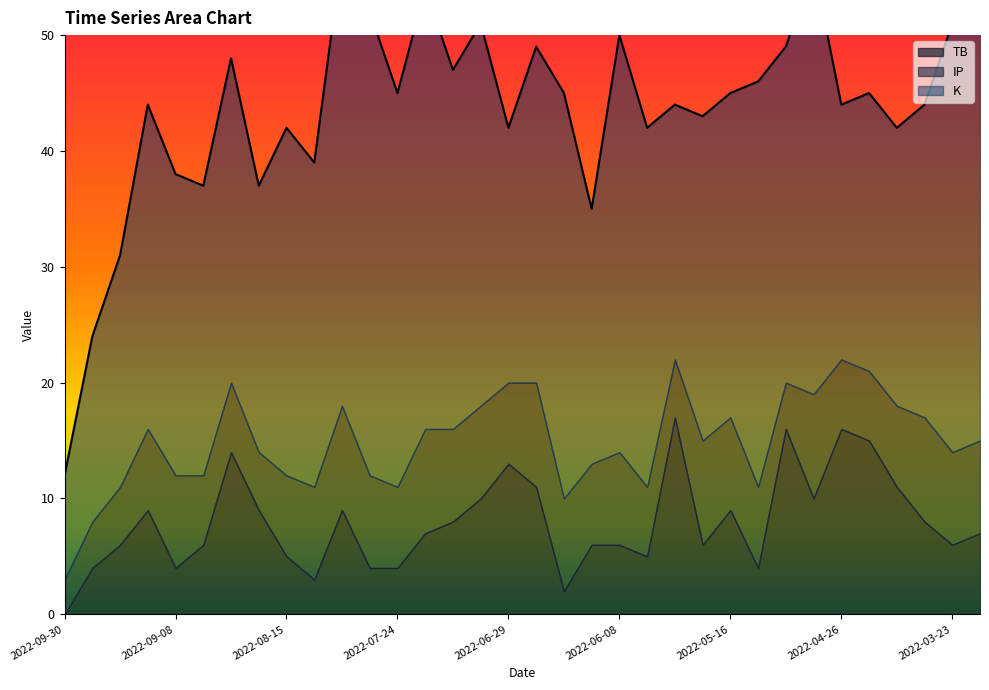

What is the sum of the K values at 2022-05-01 and 2022-05-28?

59